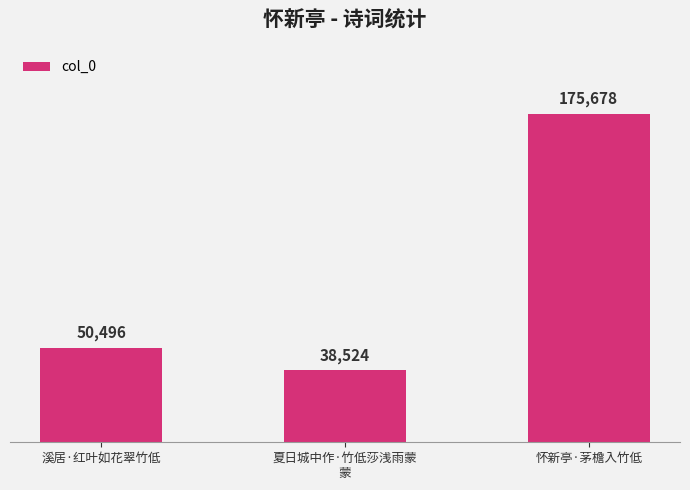

True or false: the data shows 50991 at 夏日城中作·竹低莎浅雨蒙
蒙.

False